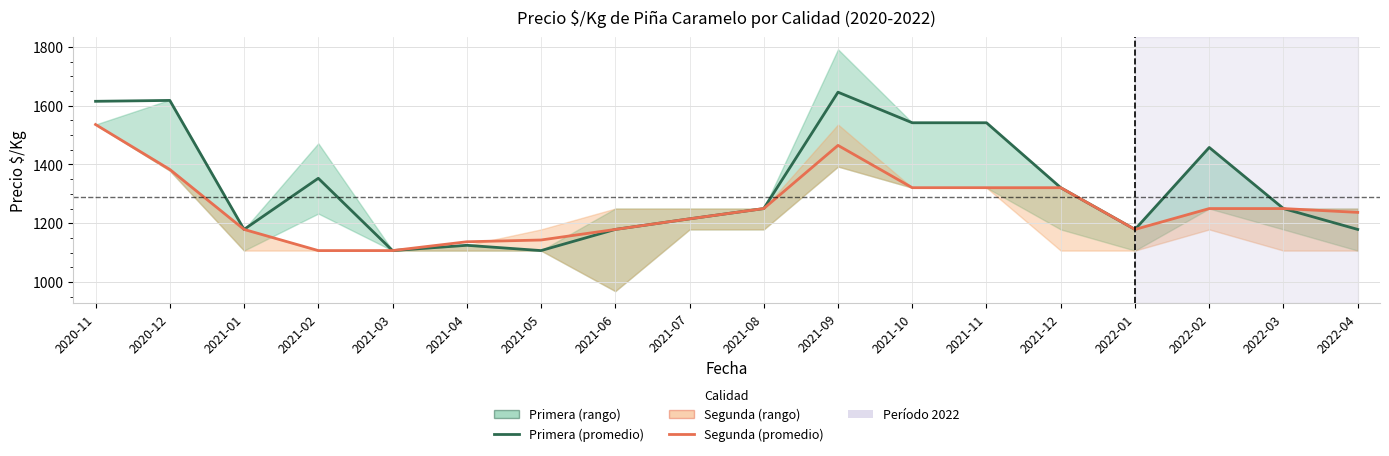

How many data points in Primera (promedio) are less than 1250?

8